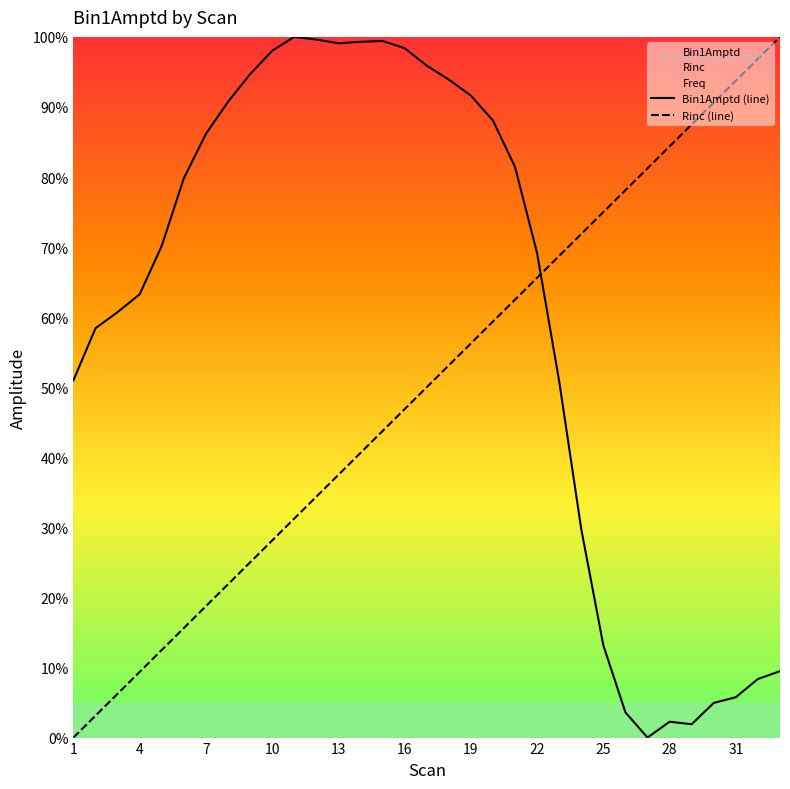

True or false: Rinc (line) and Bin1Amptd (line) cross at least once.

True